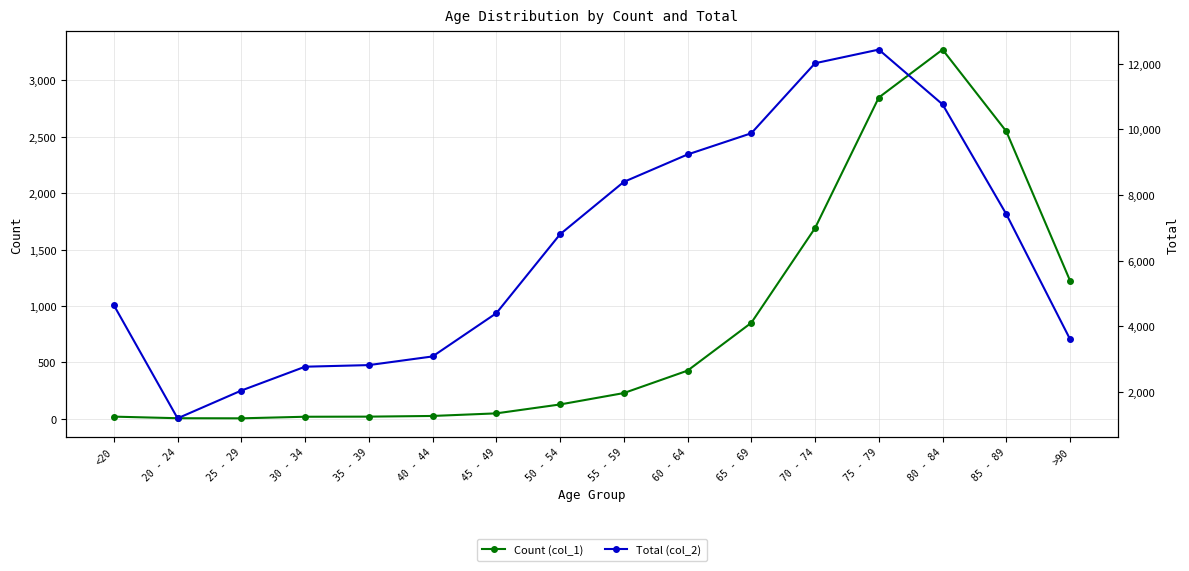

The value of Total (col_2) at >90 is 3604. True or false?

True